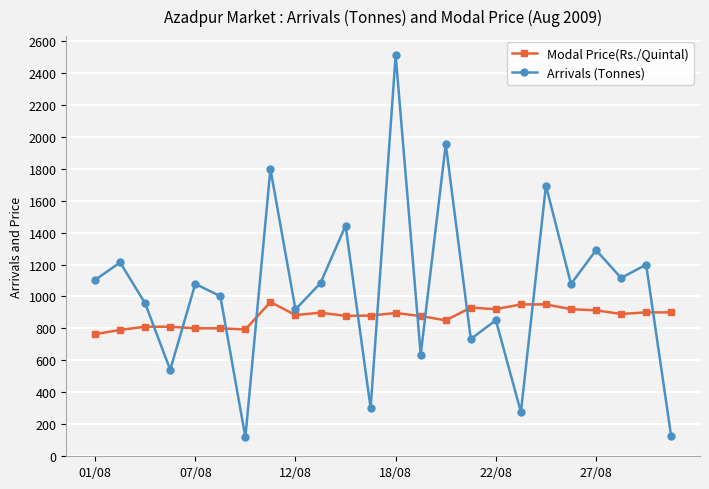

What is the average value of the Arrivals (Tonnes) series?

1042.4